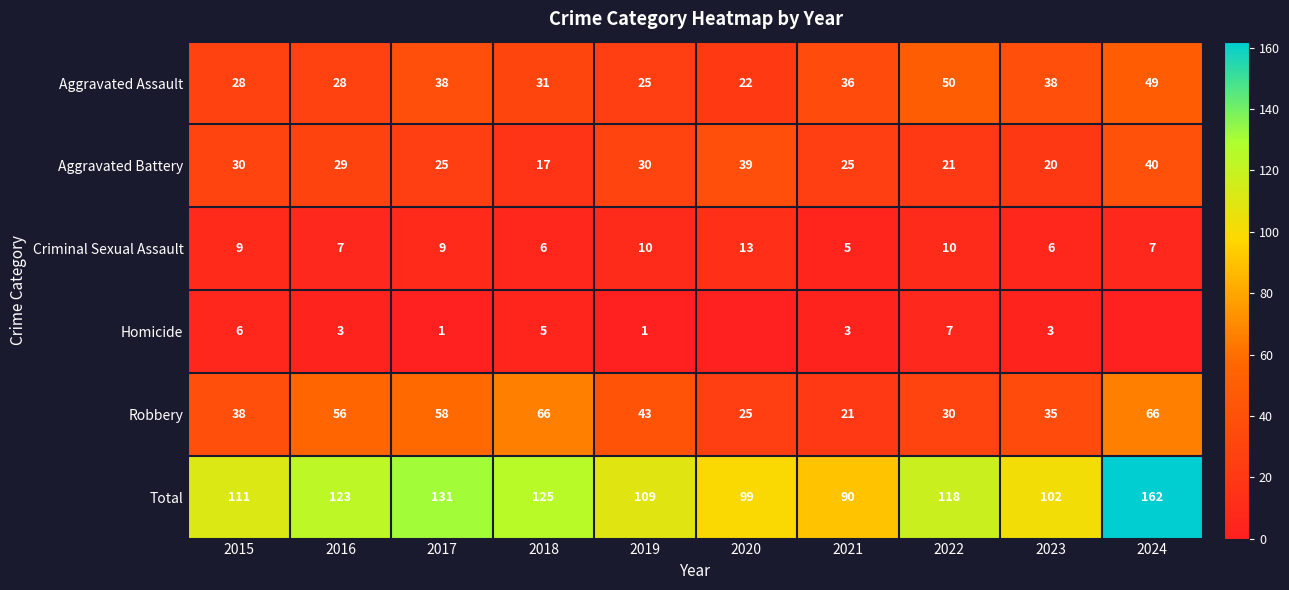

What is the average value of the Total series?

117